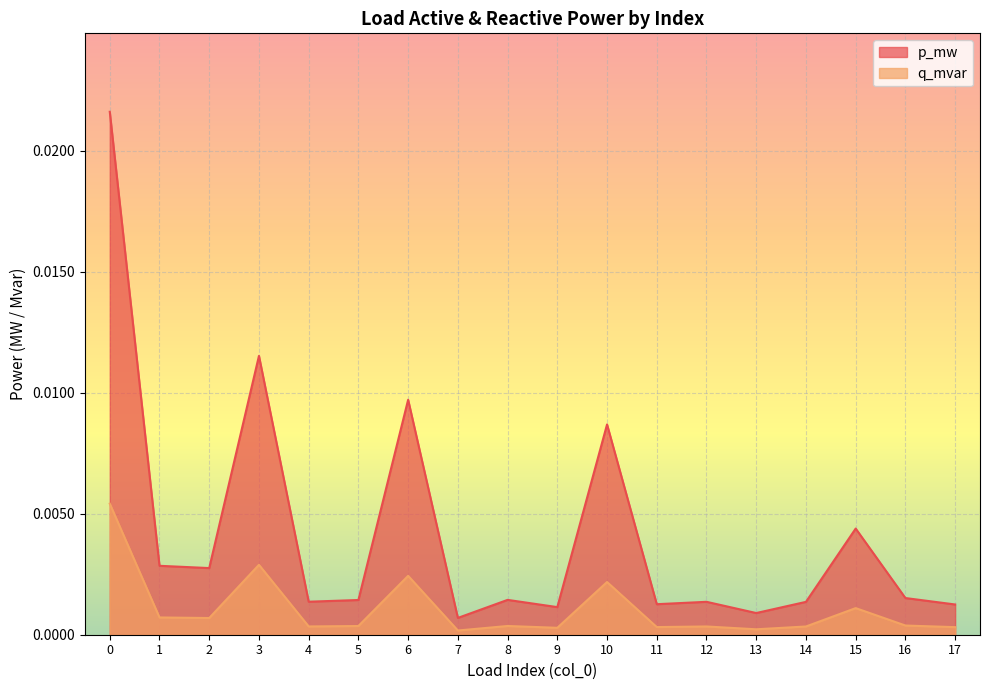

List the series in order of their peak value, lowest first.

q_mvar, p_mw